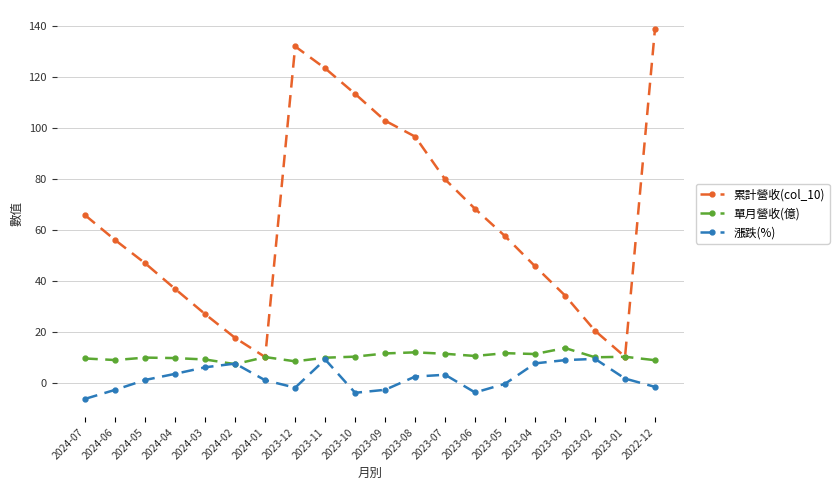

Which category has the highest value across all series?

2022-12